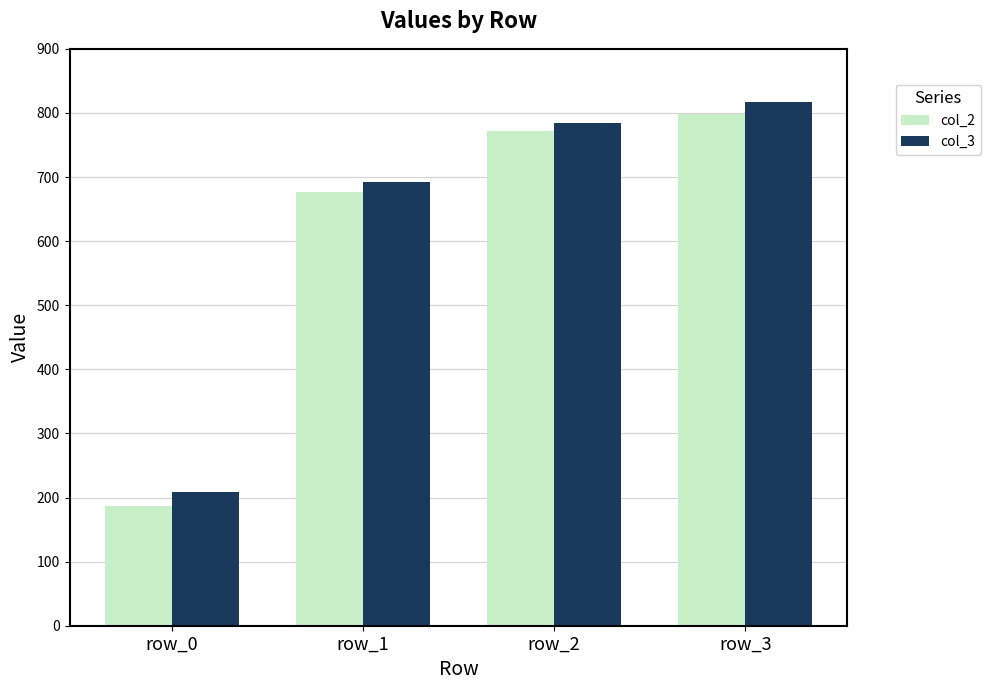

Rank the series by their maximum value, from highest to lowest.

col_3, col_2